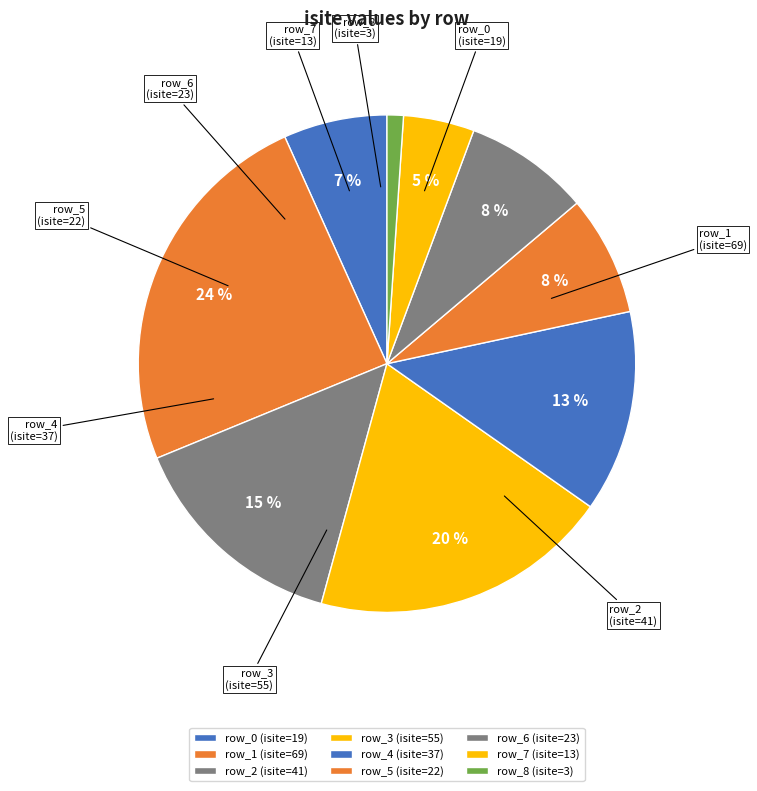

Which category has the biggest portion of the pie?

row_1